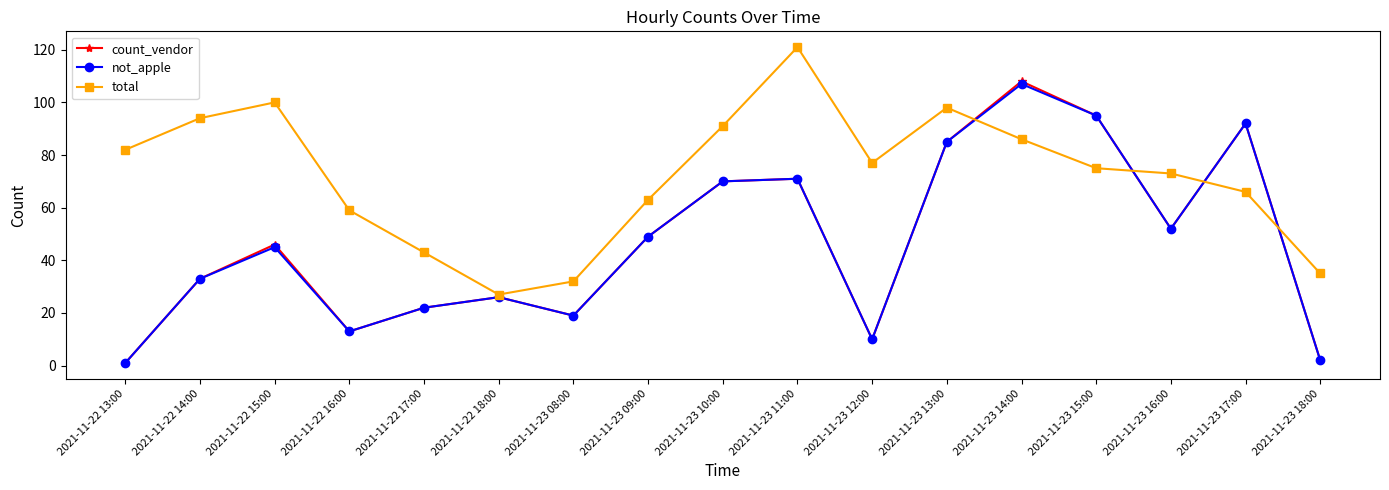

What is the label of the 8th point from the right?

2021-11-23 11:00